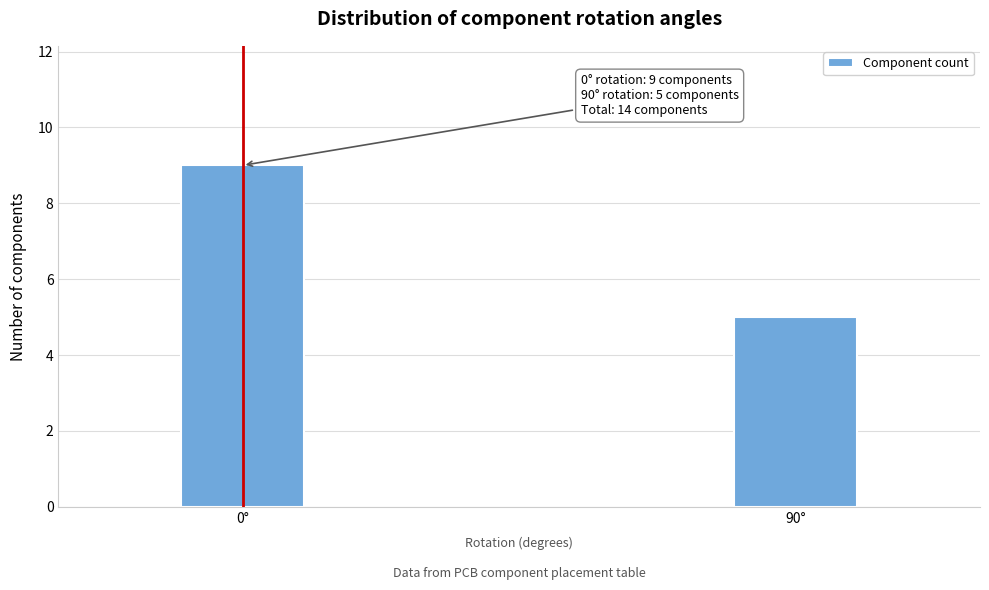

Reading left to right, transcribe all the data shown in this chart.

9	5